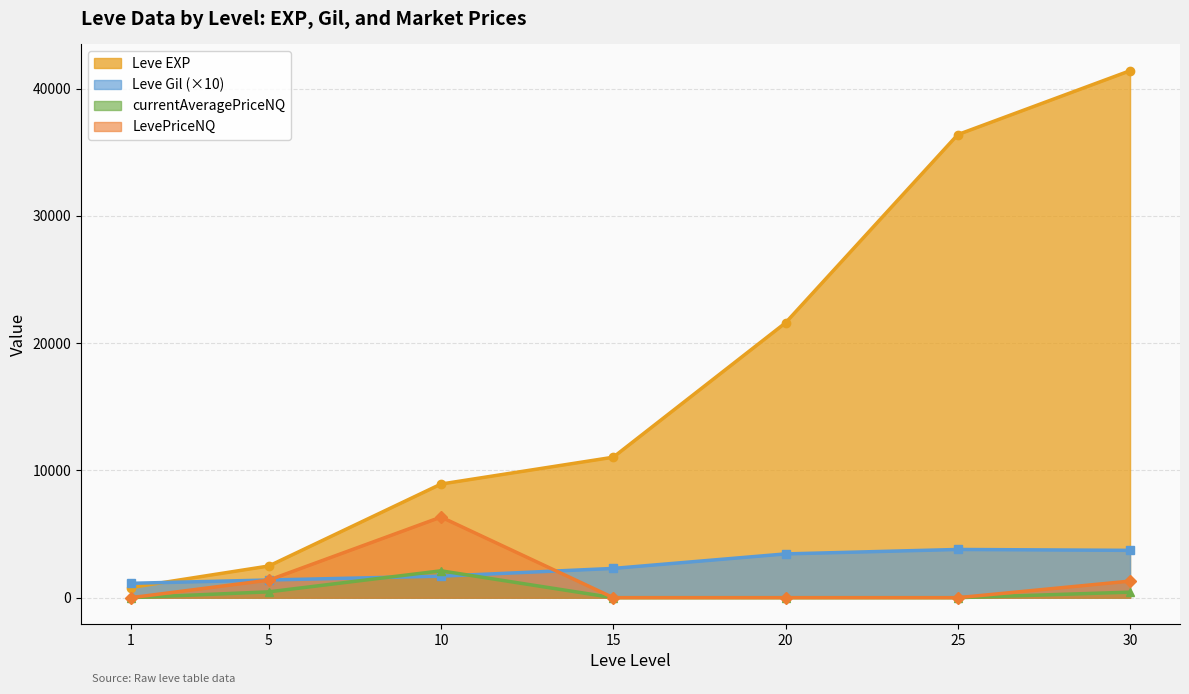

What is the maximum value for LevePriceNQ?

6335.7